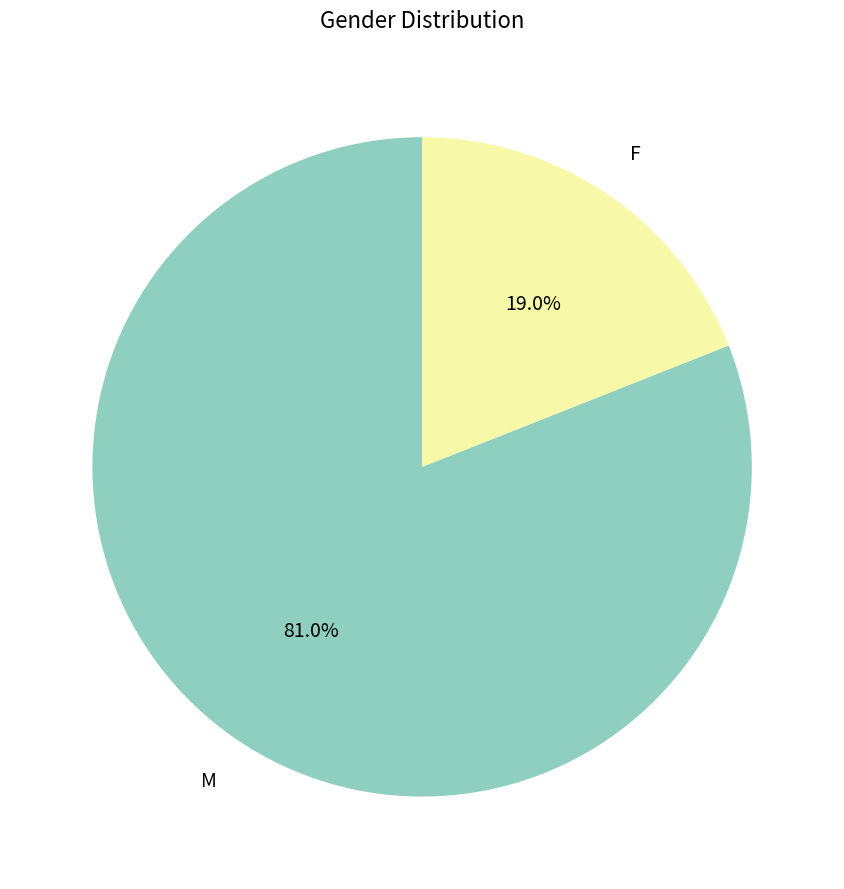

Which category has the smallest portion of the pie?

F